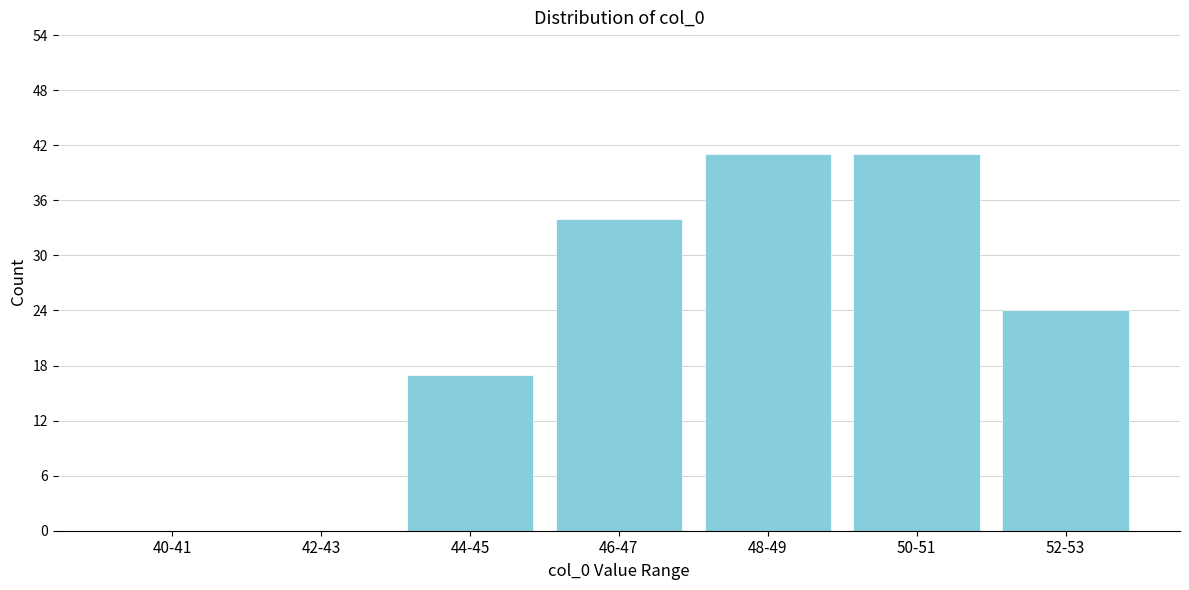

Reading left to right, extract all data points from this chart.

40-41=0	42-43=0	44-45=17	46-47=34	48-49=41	50-51=41	52-53=24